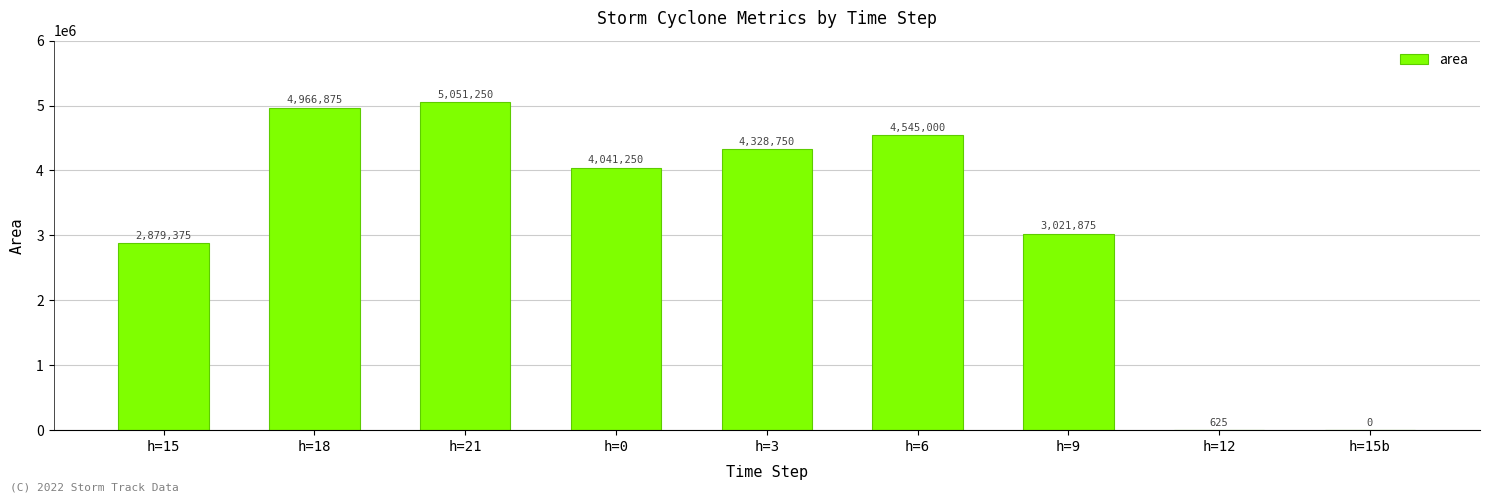

The value at h=21 is 1224459. True or false?

False